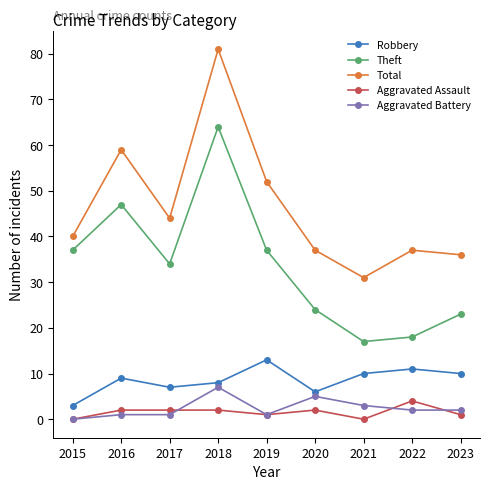

Which series changed the most between 2019 and 2022?

Theft